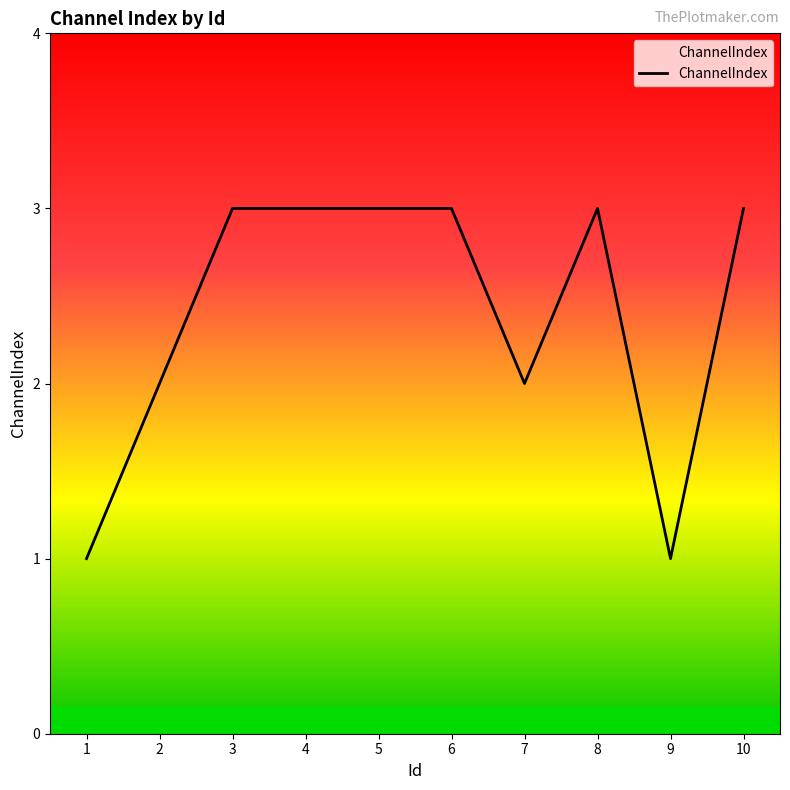

What is the change in value from 7 to 10?

+1